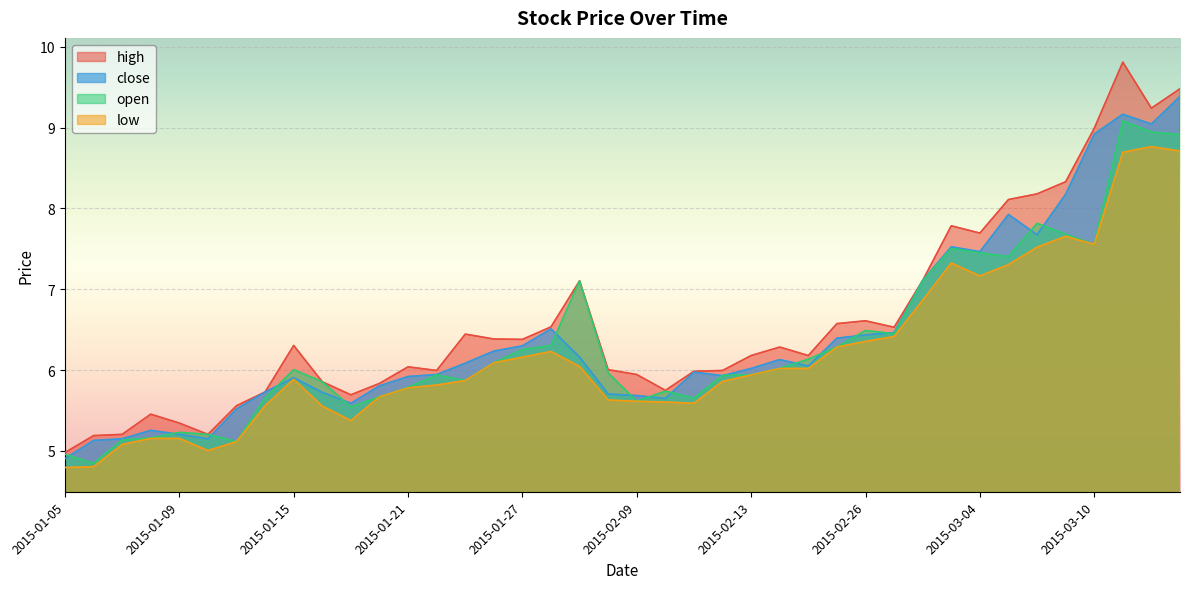

Between 2015-02-11 and 2015-03-06, which series saw the biggest shift?

high